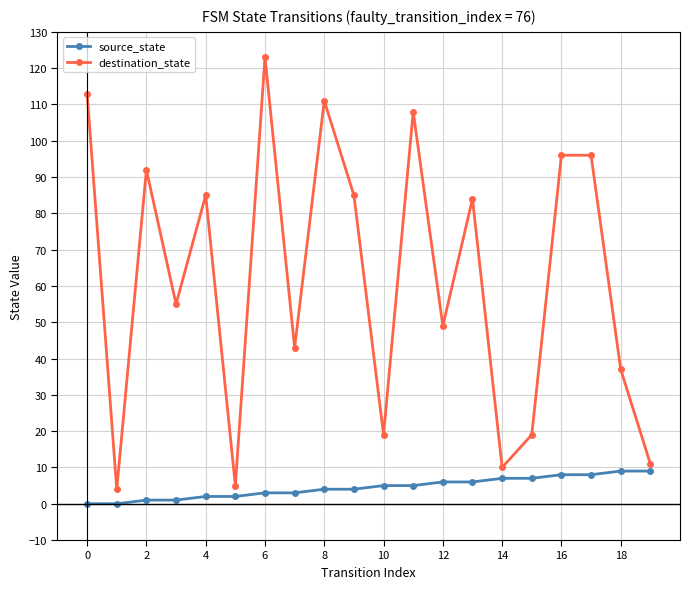

What is the sum of all source_state values?

90